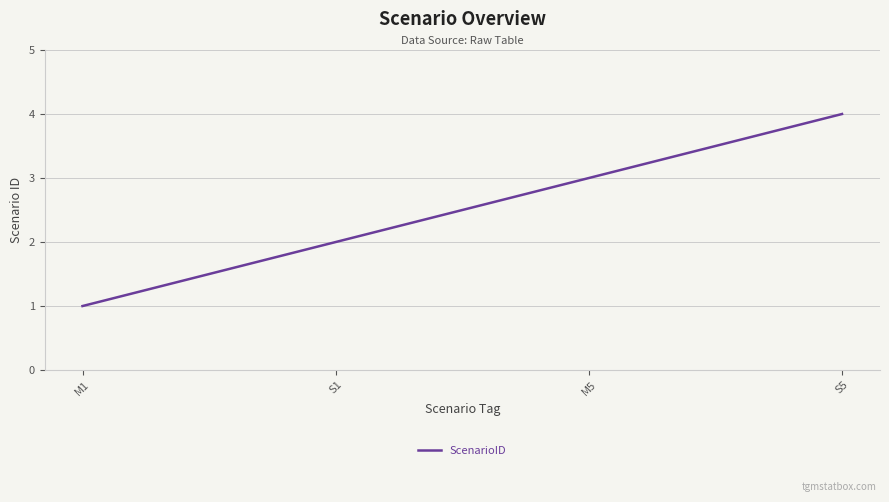

List the labels in order of value, smallest first.

M1, S1, M5, S5